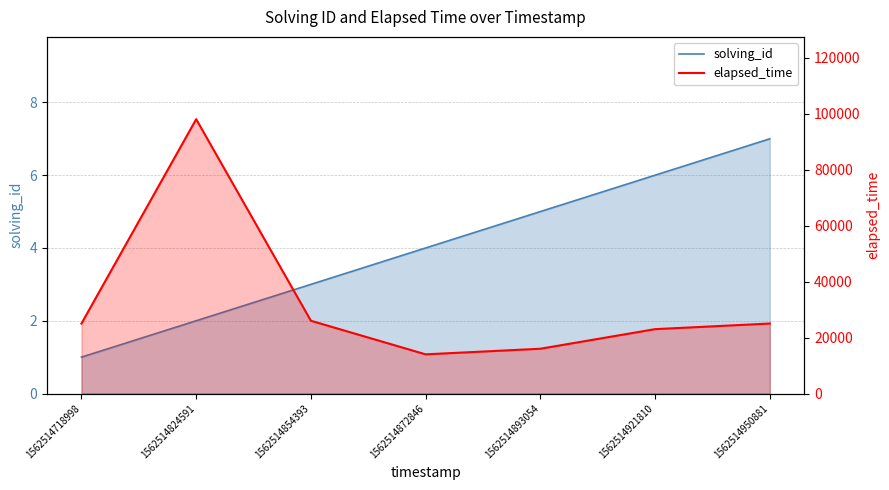

Read the elapsed_time value at 1562514950881, to the nearest 50.

25000